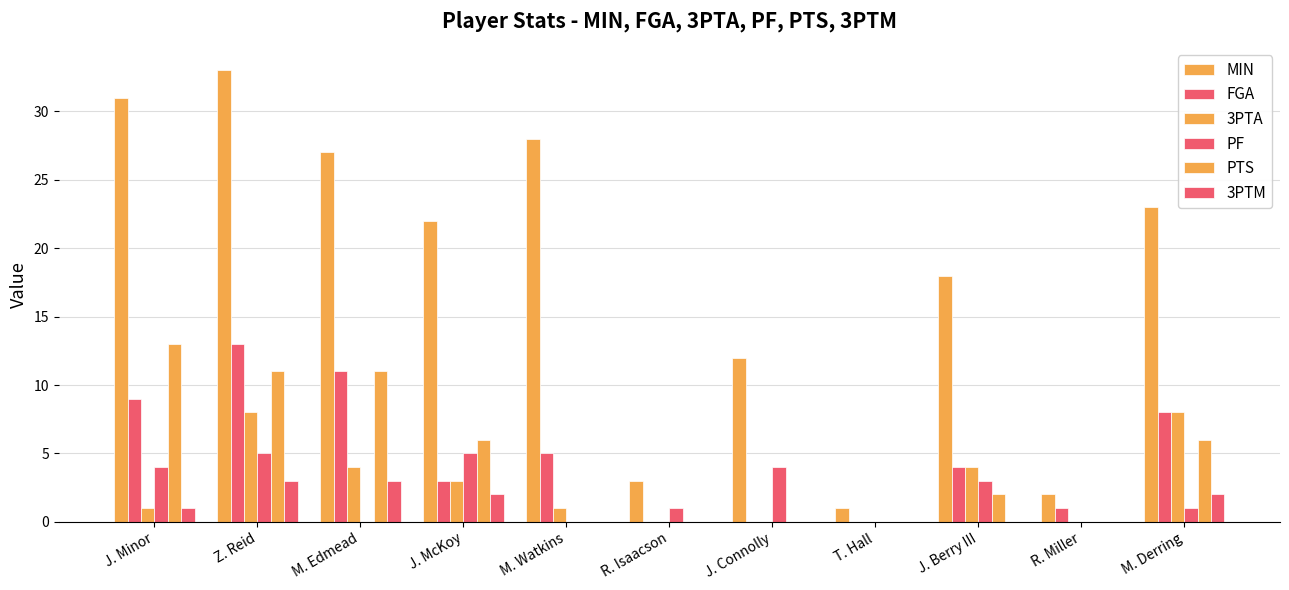

Read the 3PTA value at J. Minor.

1